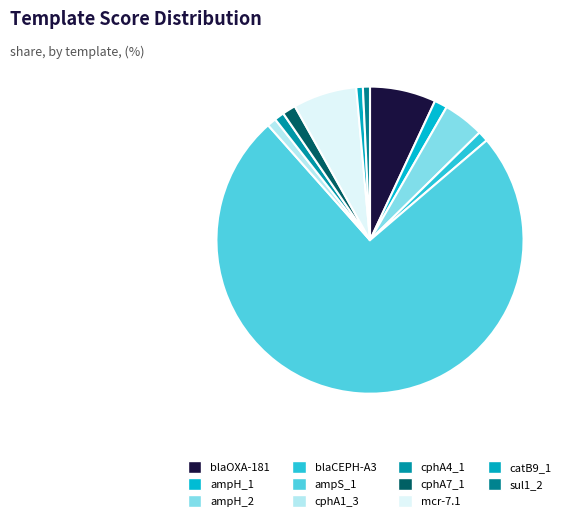

How many segments does this pie chart have?

11